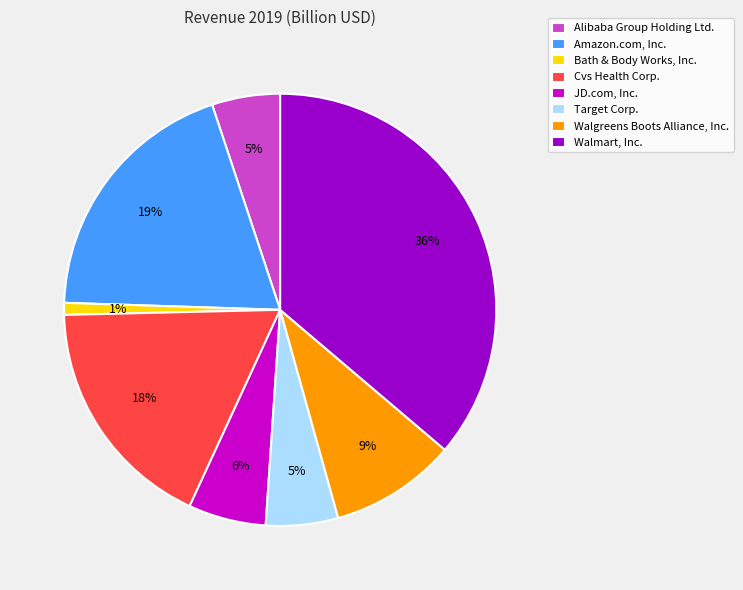

To the nearest percent, what is the difference between the Alibaba Group Holding Ltd. and JD.com, Inc. slice percentages?

1%